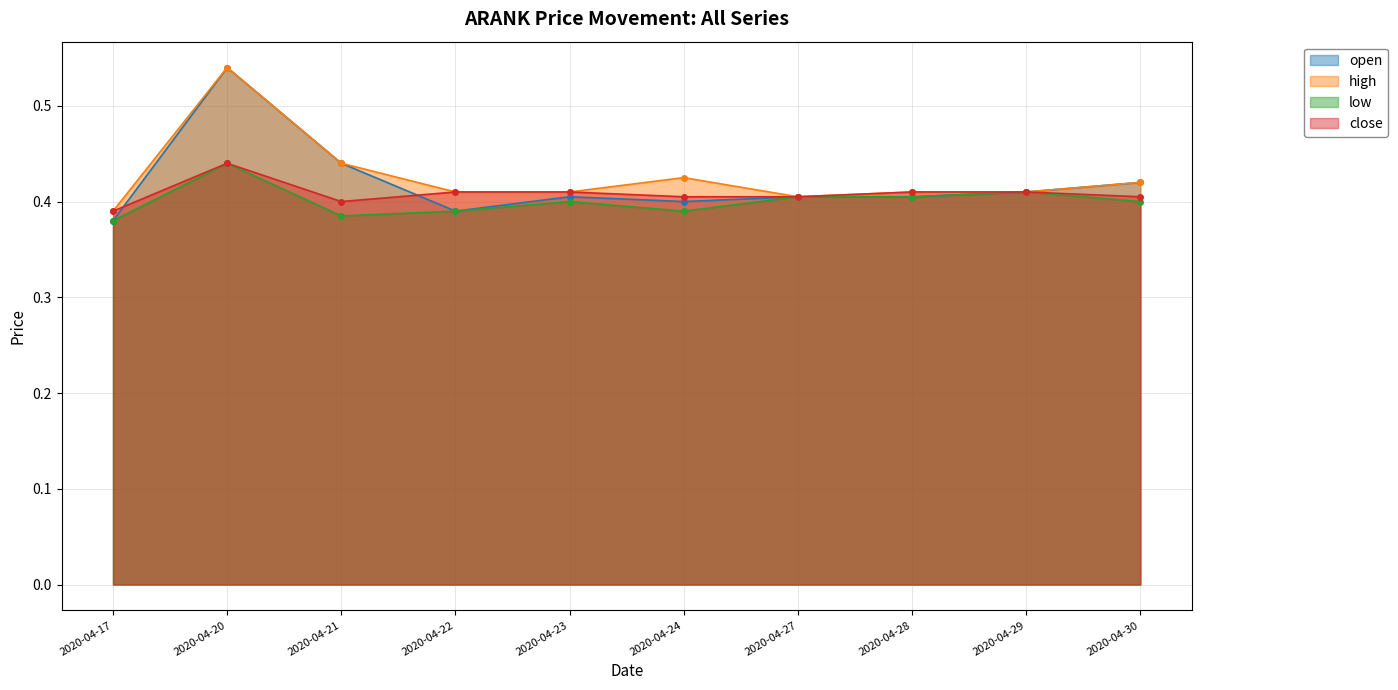

Reading left to right, transcribe all the data shown in this chart.

open: 0.4	0.5	0.4	0.4	0.4	0.4	0.4	0.4	0.4	0.4
high: 0.4	0.5	0.4	0.4	0.4	0.4	0.4	0.4	0.4	0.4
low: 0.4	0.4	0.4	0.4	0.4	0.4	0.4	0.4	0.4	0.4
close: 0.4	0.4	0.4	0.4	0.4	0.4	0.4	0.4	0.4	0.4